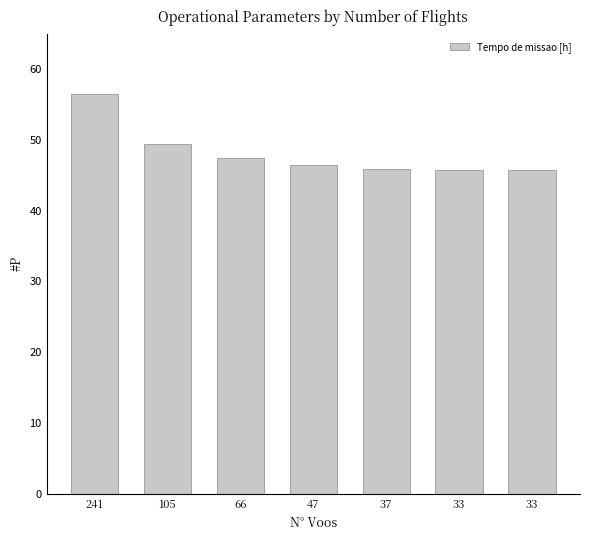

How many bars are there in total?

7